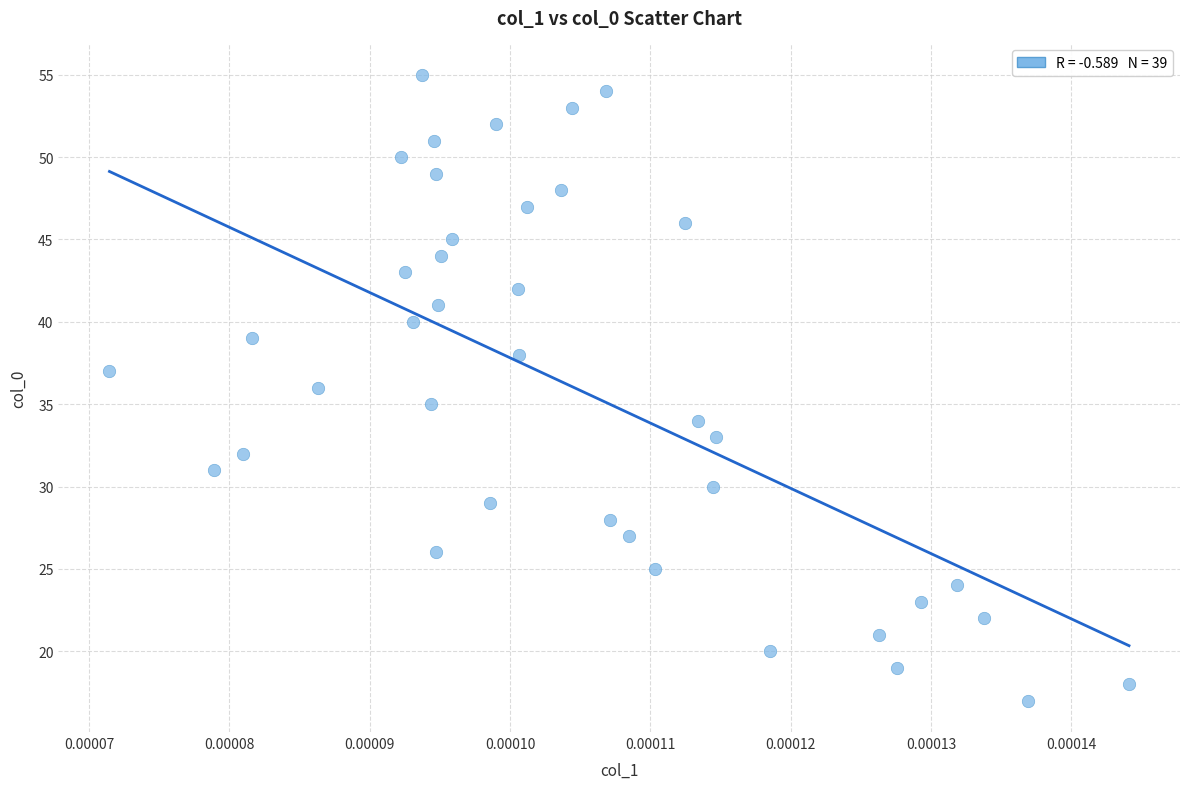

What is the range of Y values (max minus min)?

38